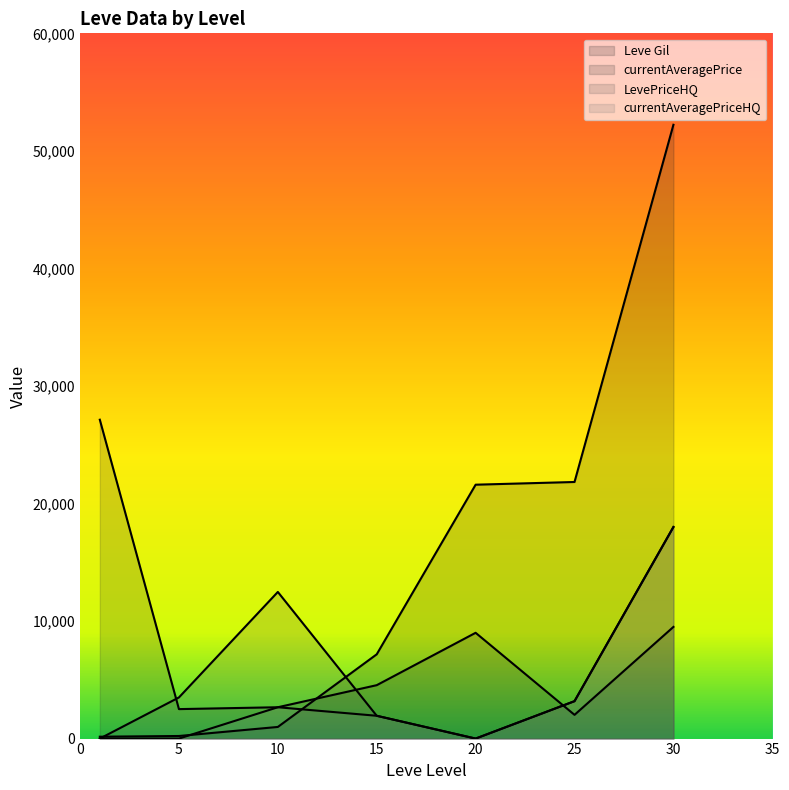

True or false: LevePriceHQ and currentAveragePriceHQ cross at least once.

False